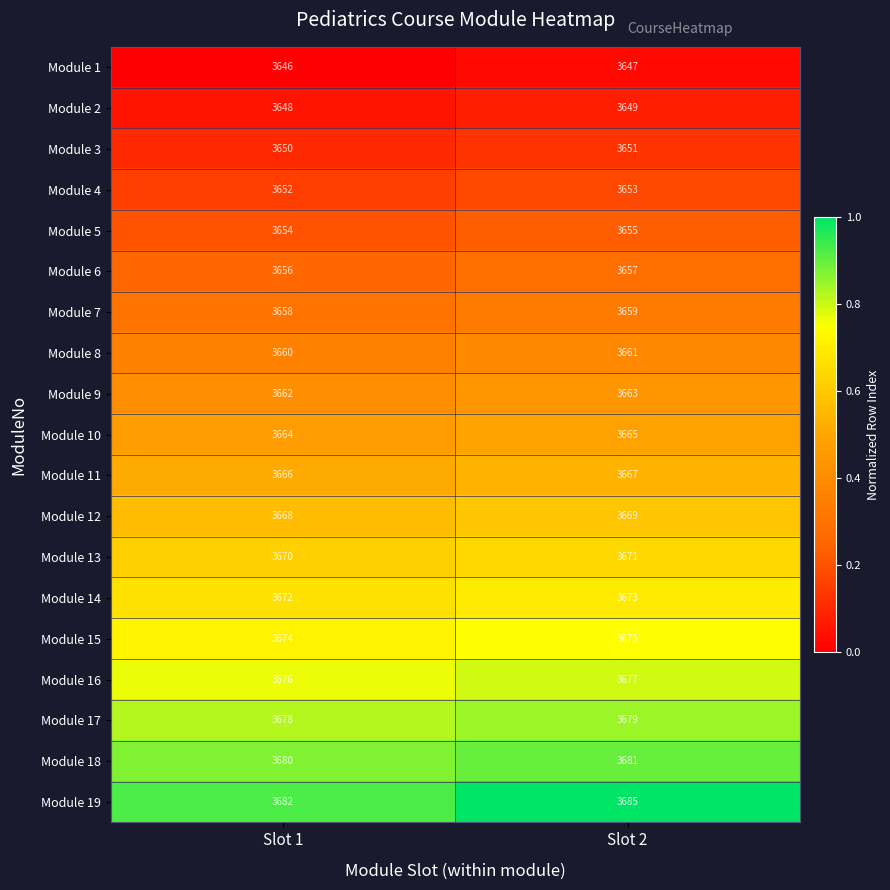

Rank the series at Slot 1 from highest to lowest value.

Module 19, Module 18, Module 17, Module 16, Module 15, Module 14, Module 13, Module 12, Module 11, Module 10, Module 9, Module 8, Module 7, Module 6, Module 5, Module 4, Module 3, Module 2, Module 1